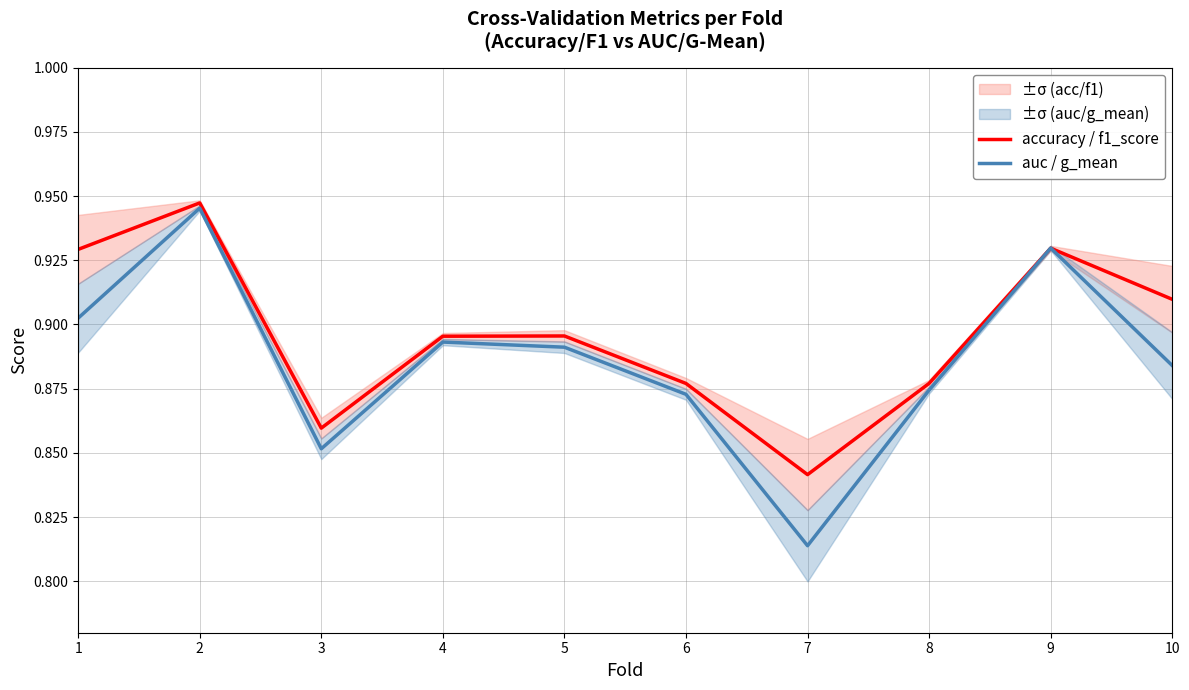

What is the value of the accuracy / f1_score point at the 4th from the left?

0.9